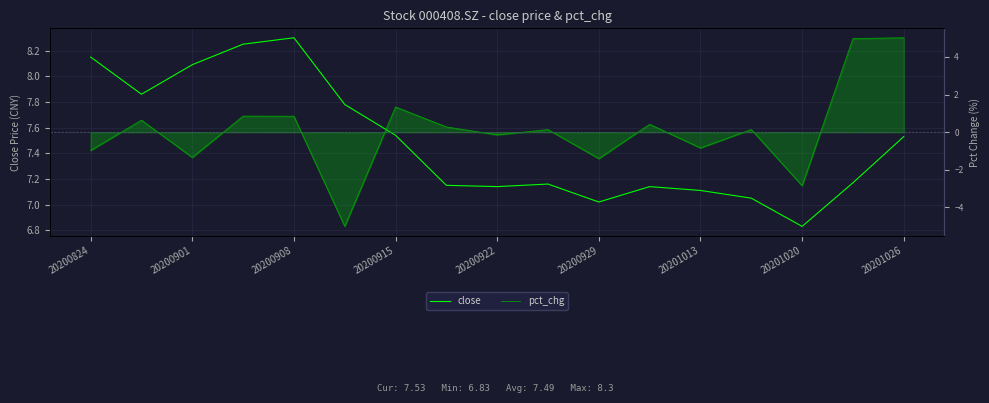

True or false: pct_chg has more than 1 interior local peaks.

True